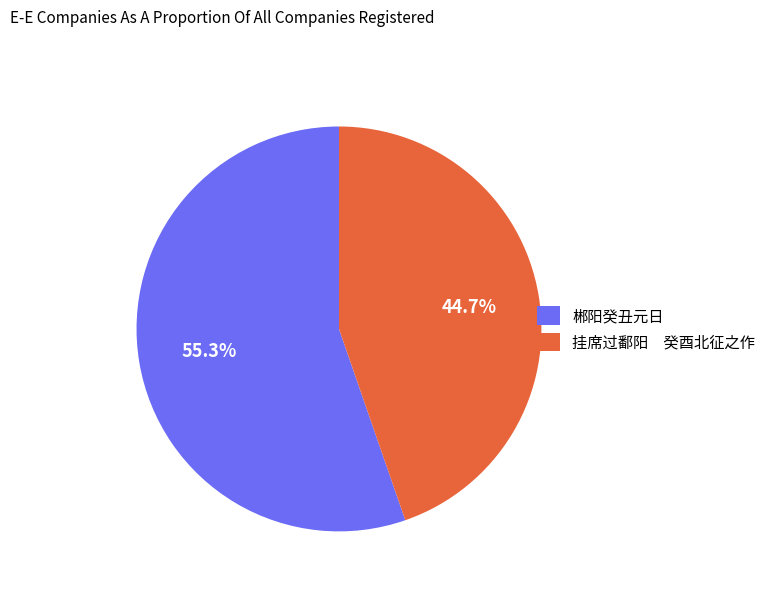

Which category has the biggest portion of the pie?

郴阳癸丑元日